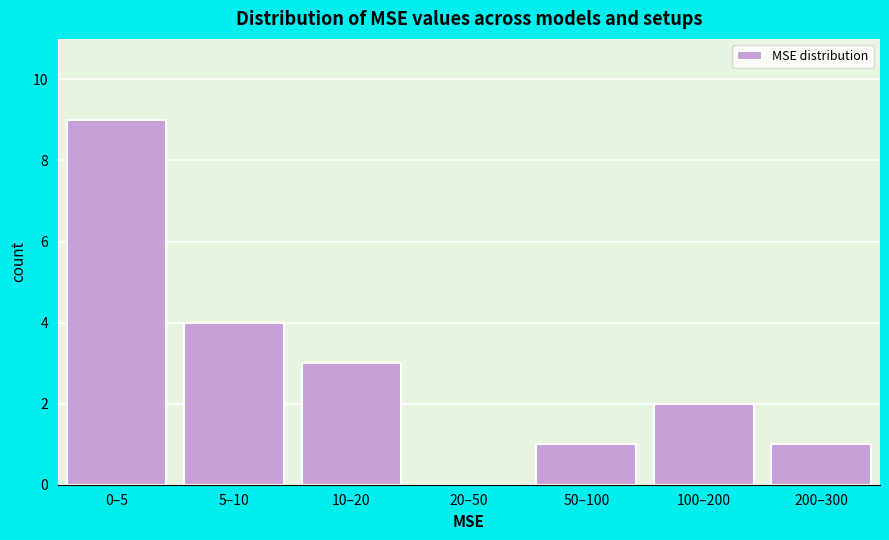

Reading left to right, extract all data points from this chart.

0–5=9	5–10=4	10–20=3	20–50=0	50–100=1	100–200=2	200–300=1